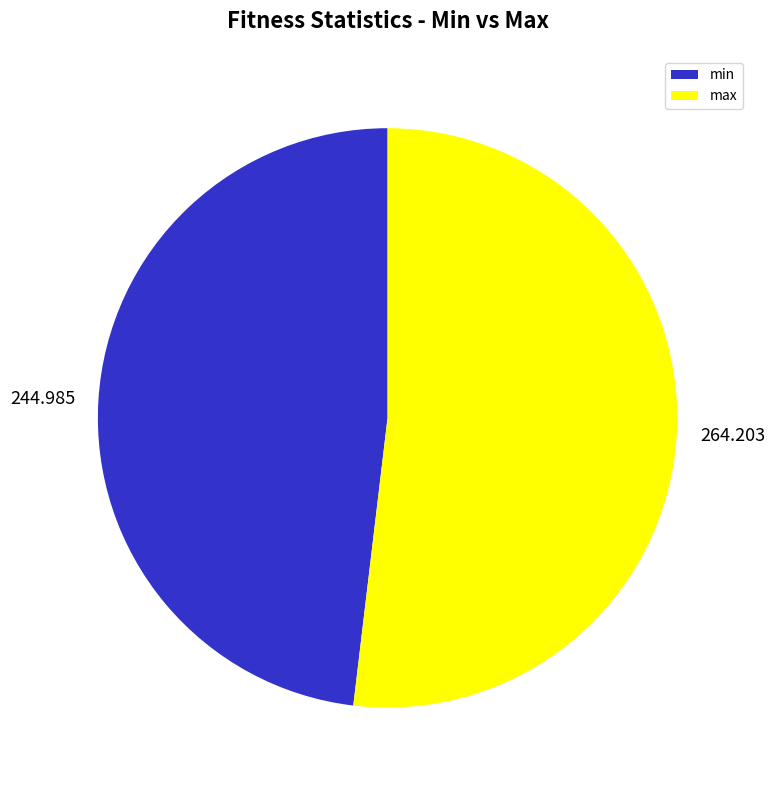

Which has a higher value, max or min?

max